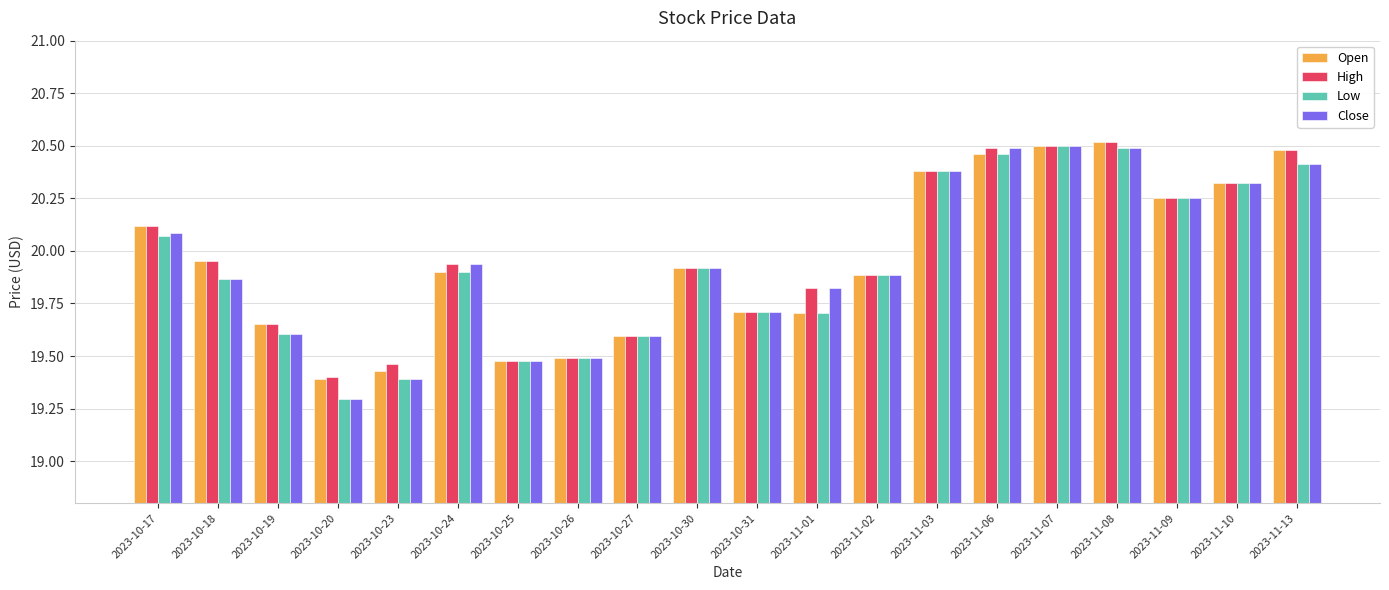

The value of High at 2023-11-10 is 32.4. True or false?

False